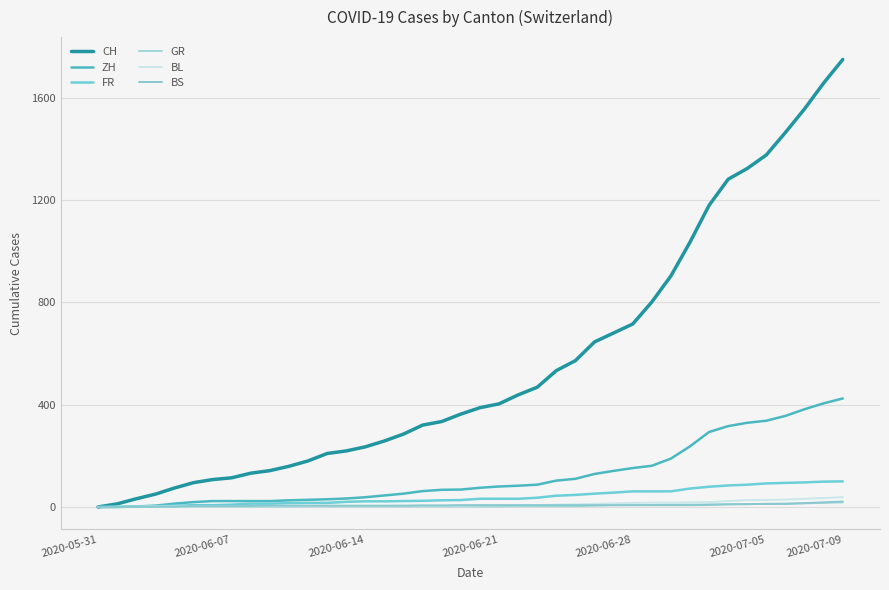

True or false: FR and CH cross at least once.

False